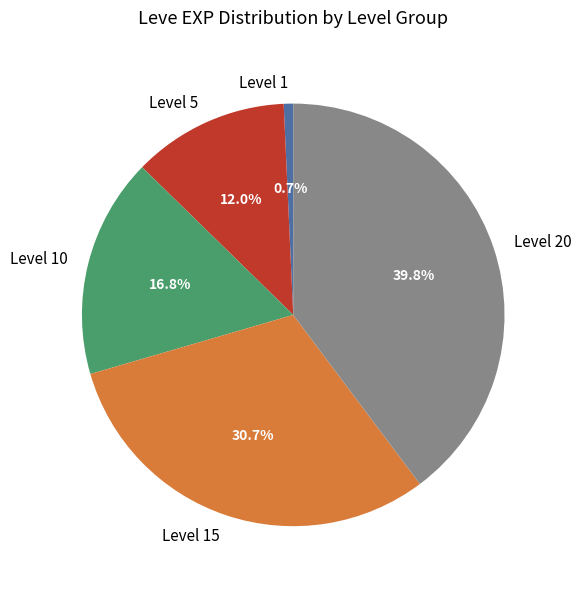

What percentage do Level 20 and Level 15 together represent?

70.5%